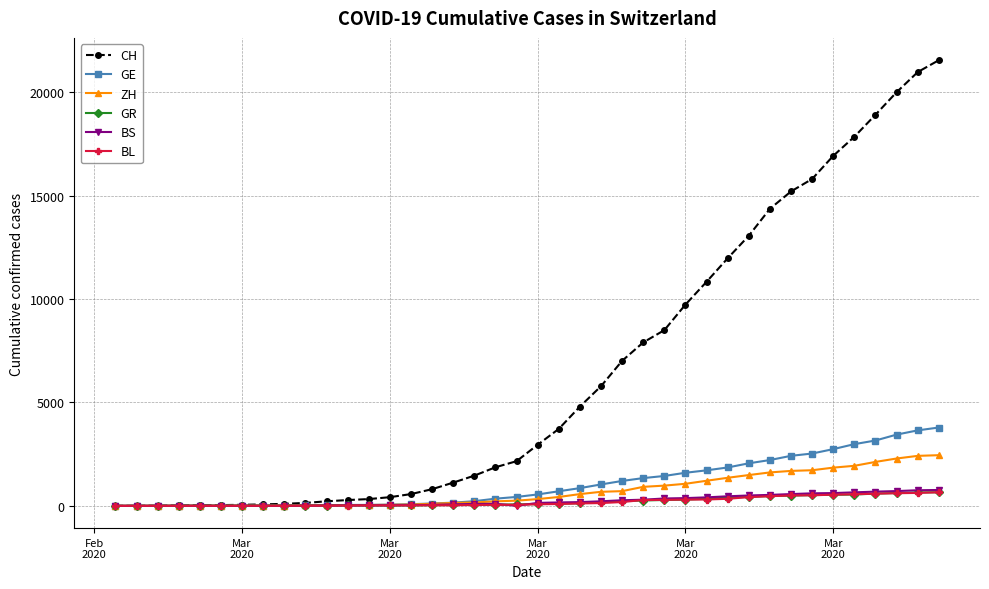

What is the greatest value displayed?

21554